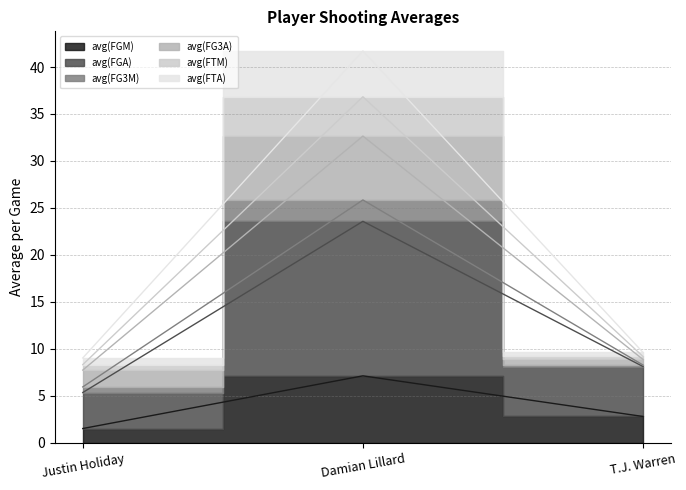

Count the number of categories in the chart.

3